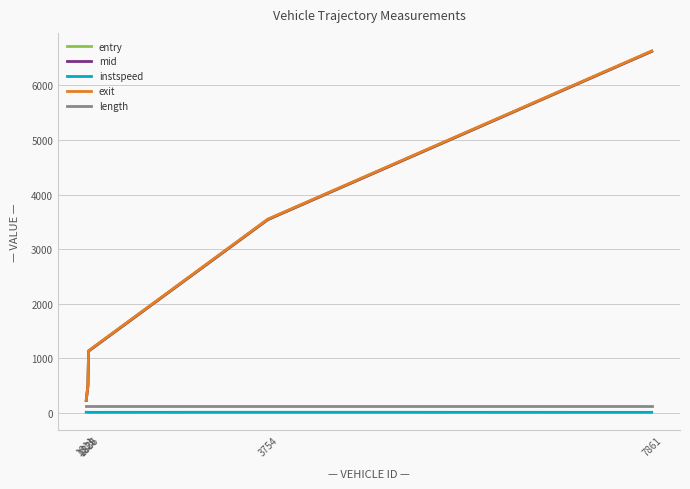

What is the average value of the entry series?

2404.4